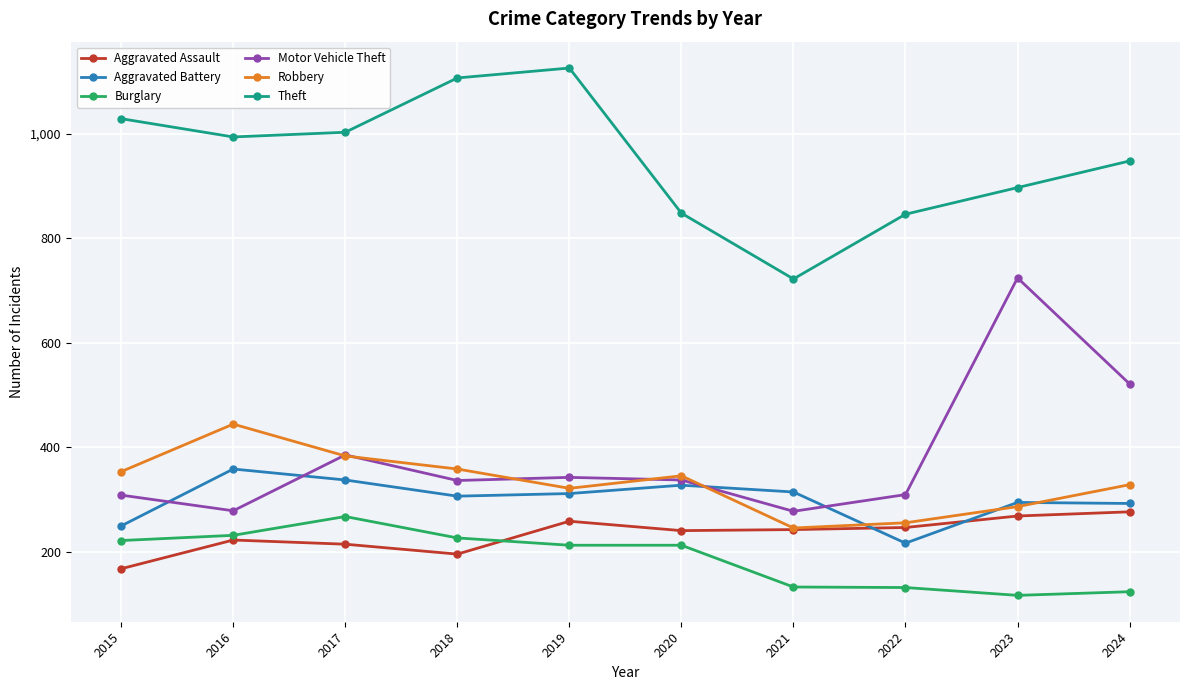

Which series changed the most between 2018 and 2022?

Theft